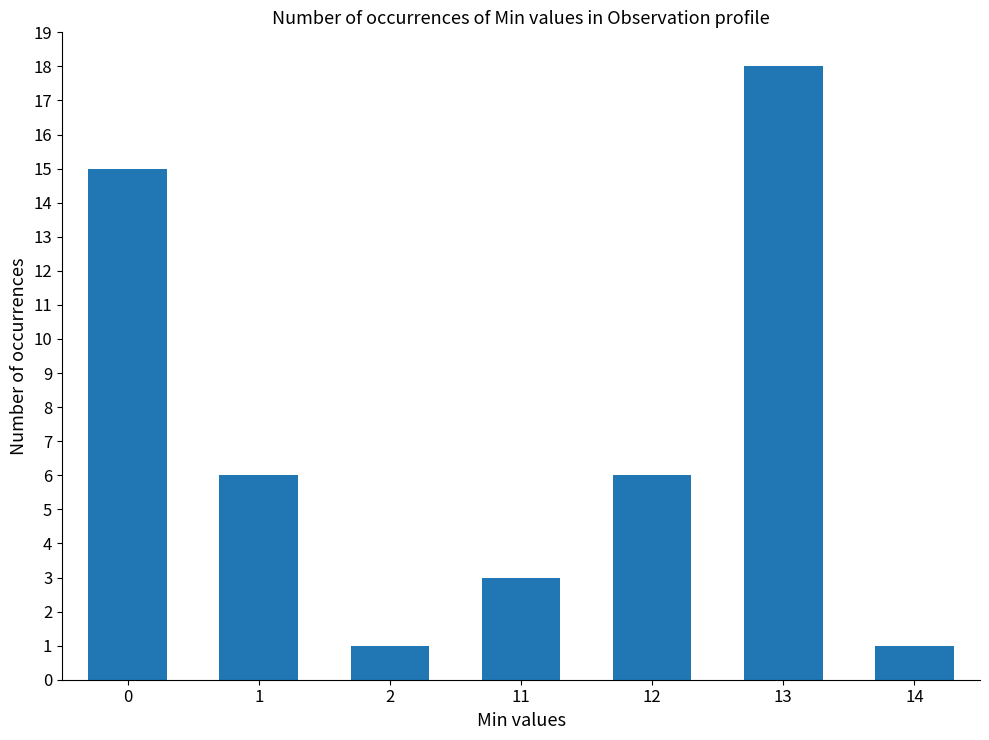

Reading left to right, transcribe all the data shown in this chart.

15	6	1	3	6	18	1